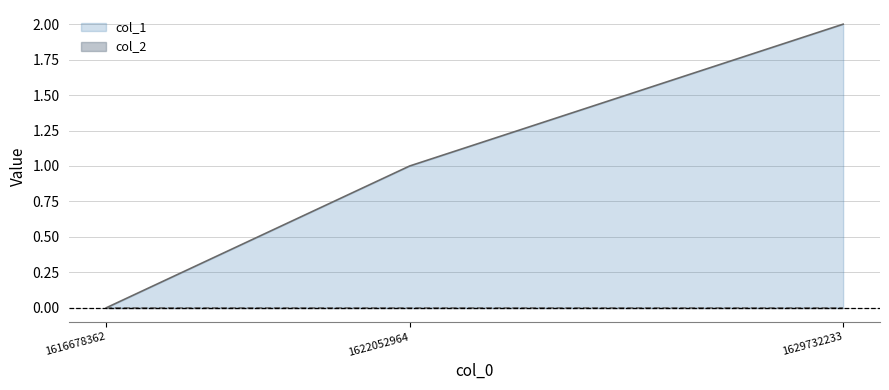

True or false: col_1 line has a value of 0 at 1616678362.

True